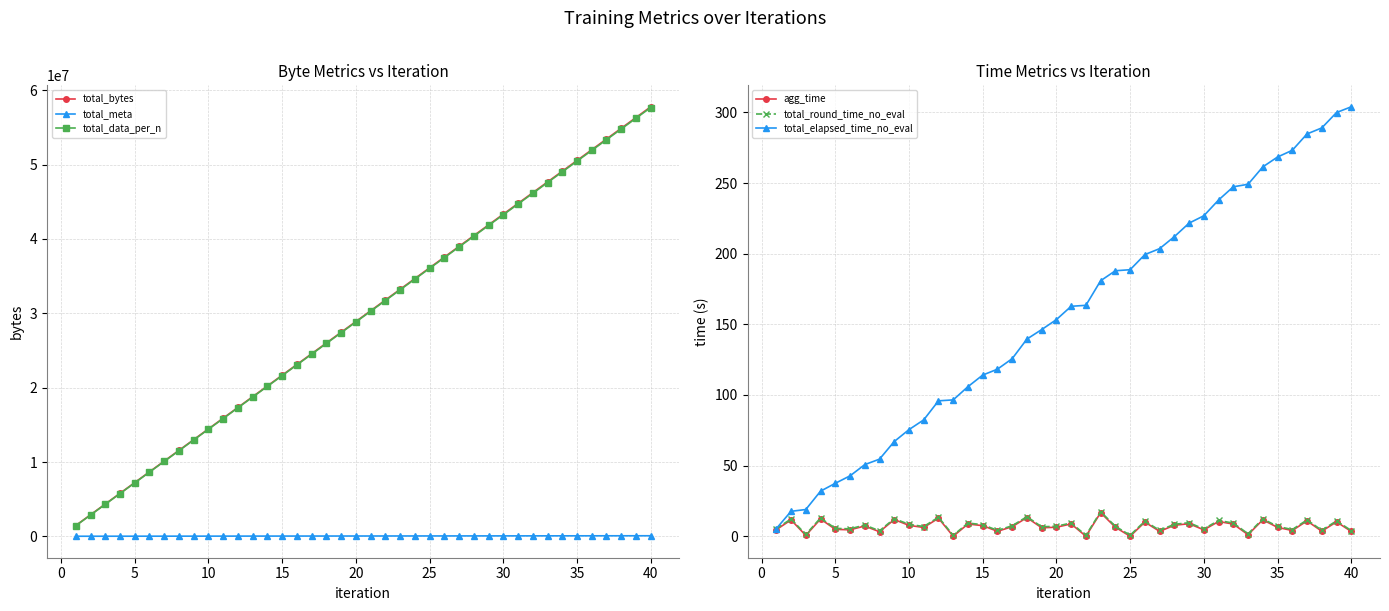

True or false: total_meta has more than 2 points higher than both neighbors.

False